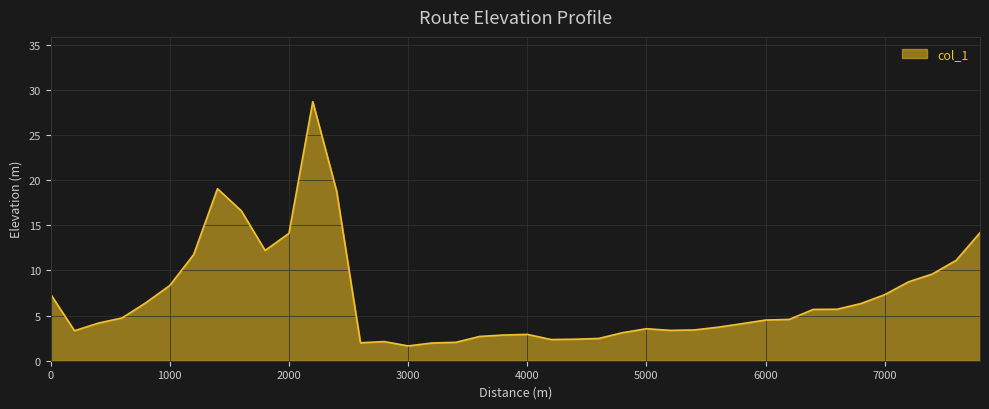

What is the minimum value shown in the chart?

1.6